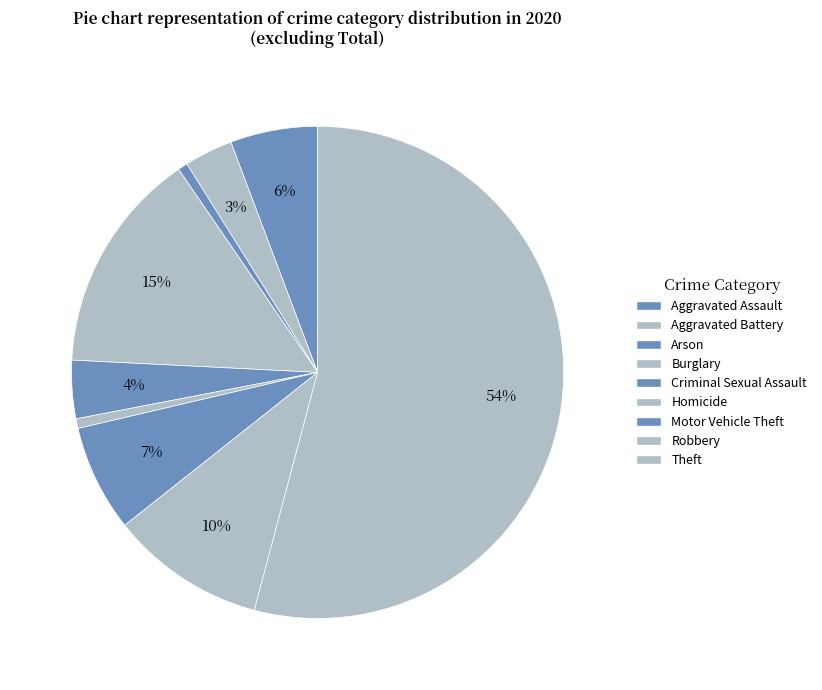

What portion of the pie excludes Homicide?

99.4%